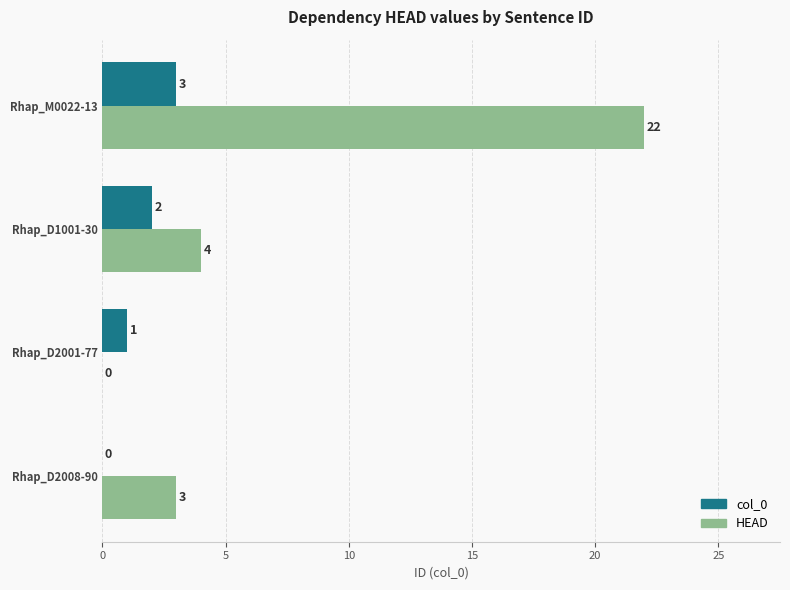

At which label is col_0 closest to 1?

Rhap_D2001-77